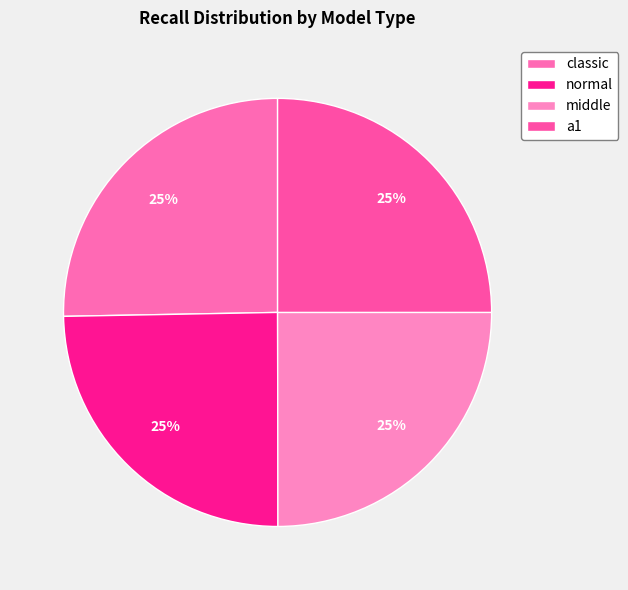

True or false: middle accounts for 25% of the total.

True